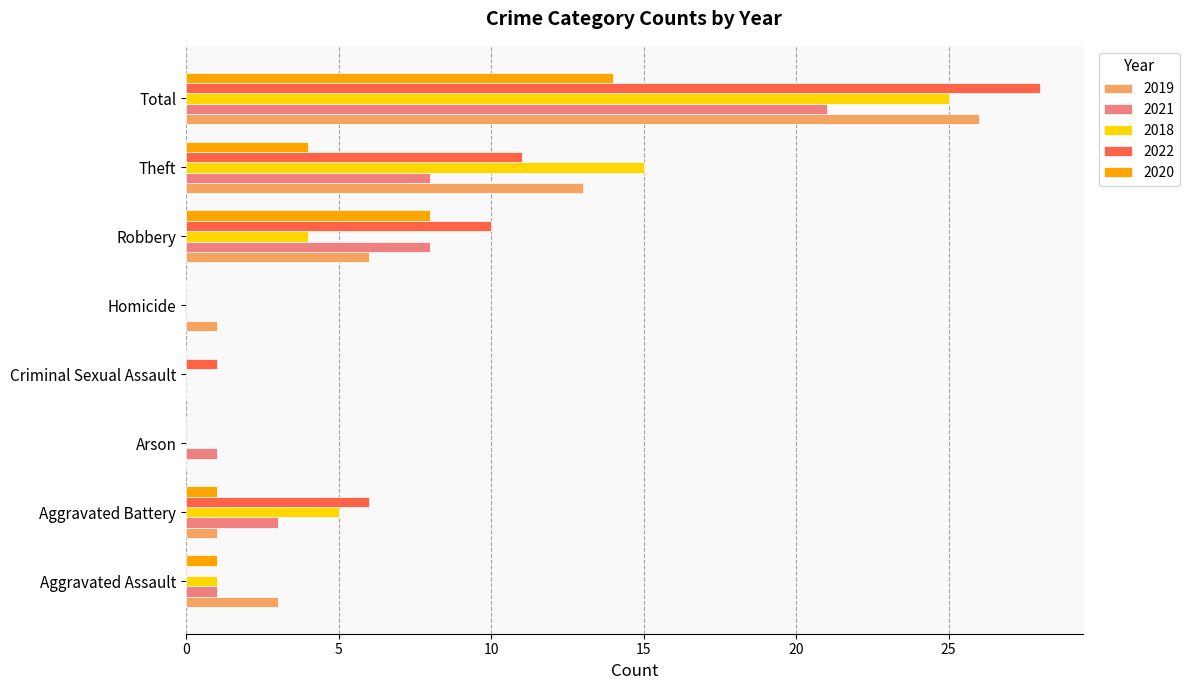

Is the value of 2022 at Homicide greater than the value of 2019 at Robbery?

No